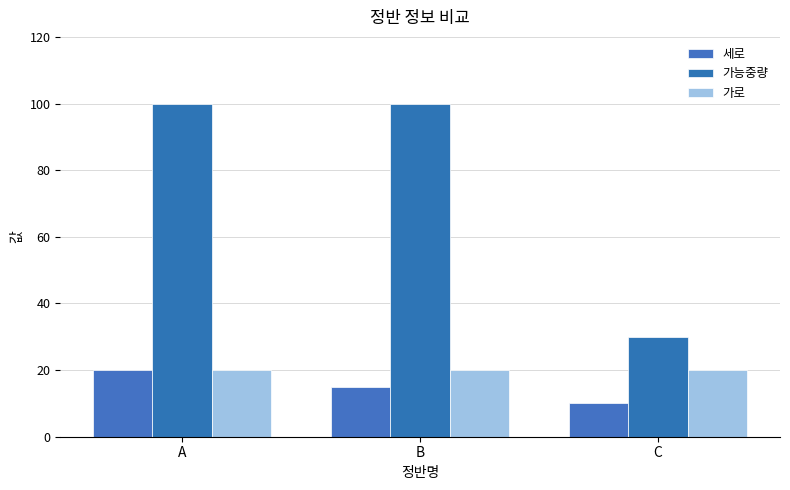

Does the chart contain any negative values?

No